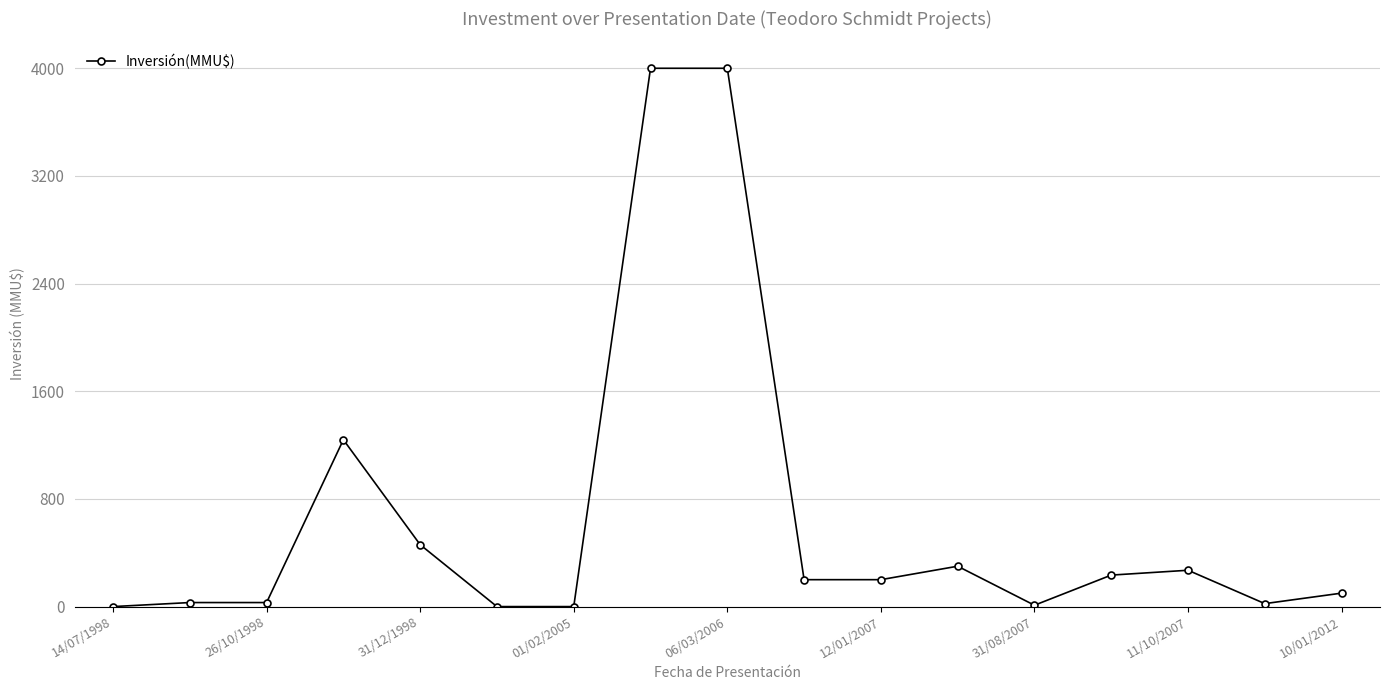

What is the sum of all values?

11096